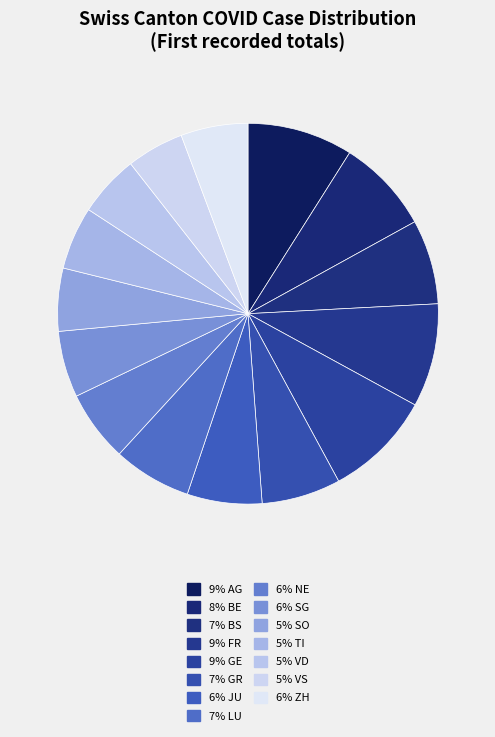

Is there any slice that represents more than half of the pie?

No